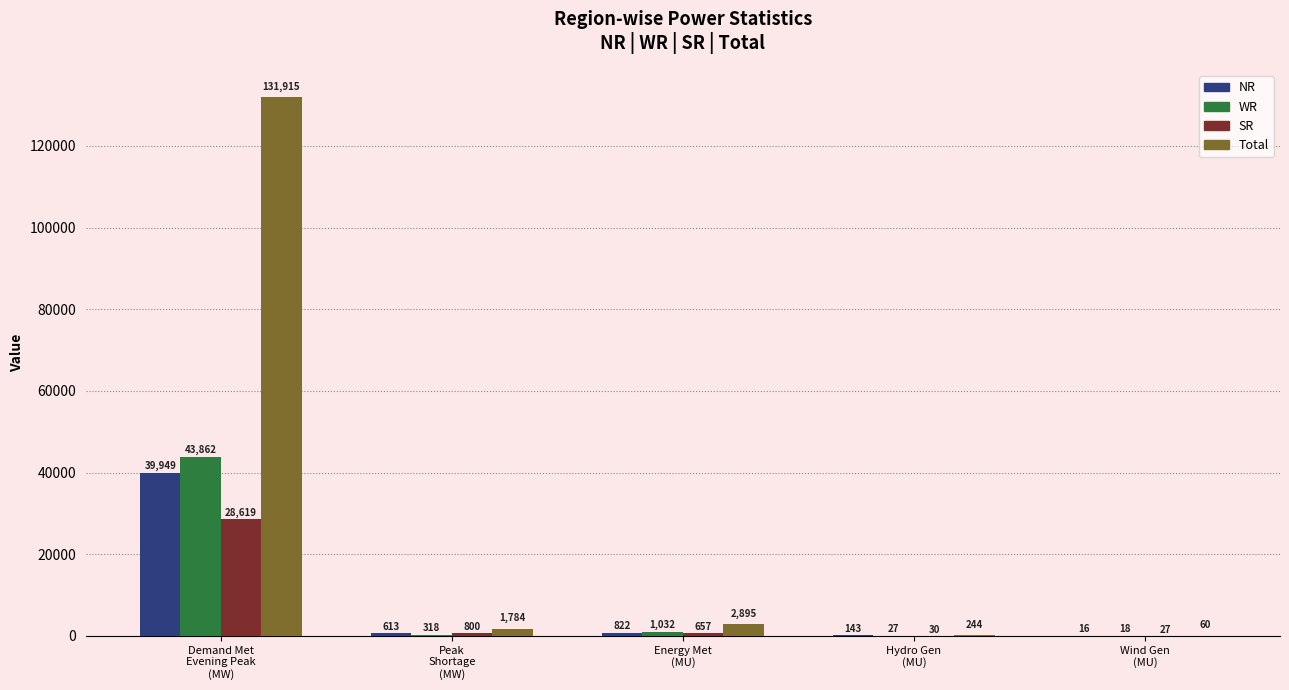

Does the chart contain stacked bars?

No